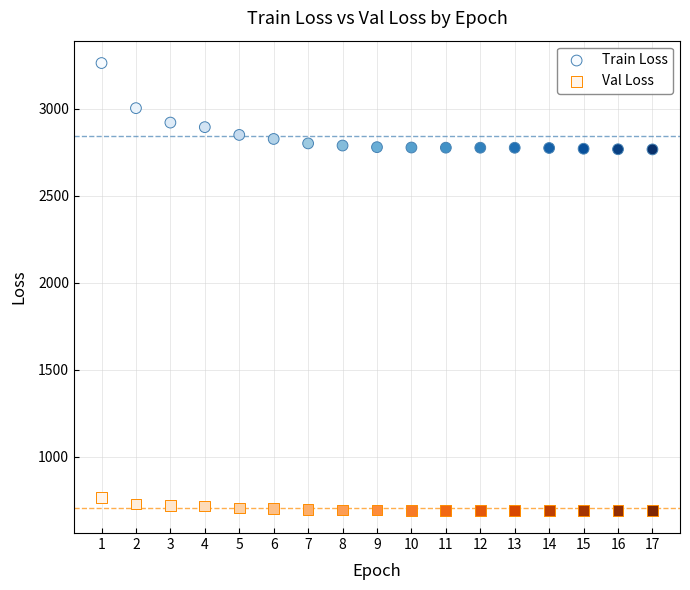

What are all the series names shown in the legend?

Train Loss, Val Loss